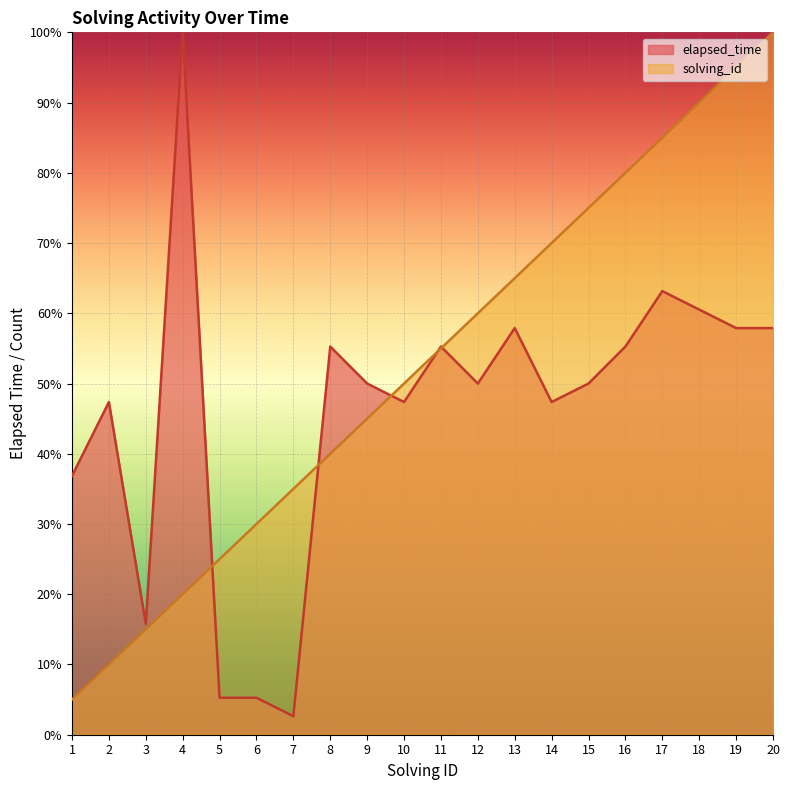

What value does the solving_id series have at 5?

25.0